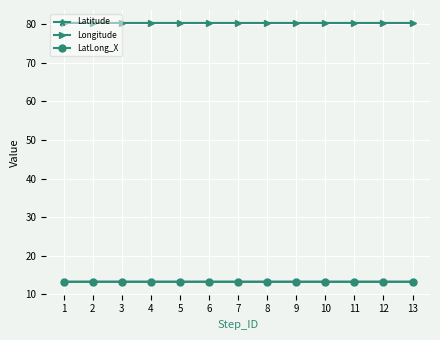

Is this an area chart (filled region under the line)?

No